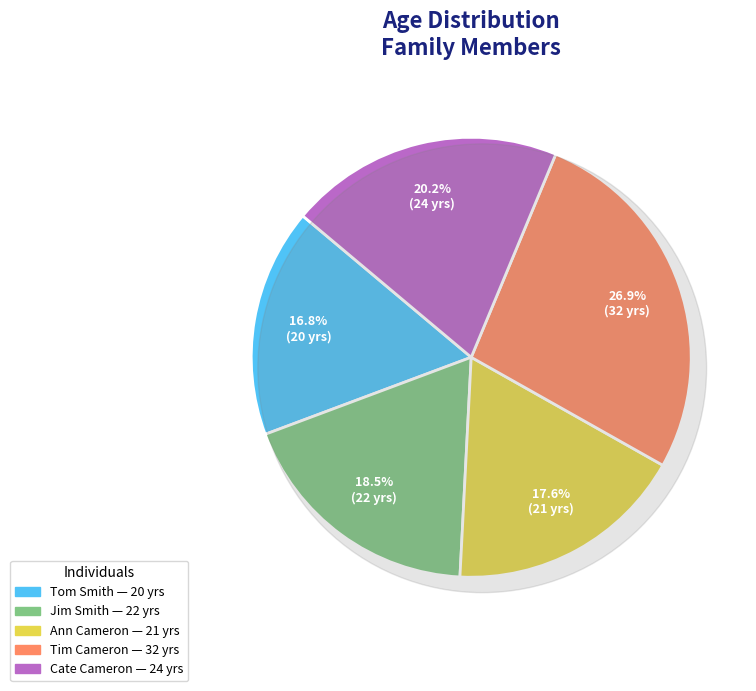

Rank the categories by value from highest to lowest.

Tim Cameron, Cate Cameron, Jim Smith, Ann Cameron, Tom Smith